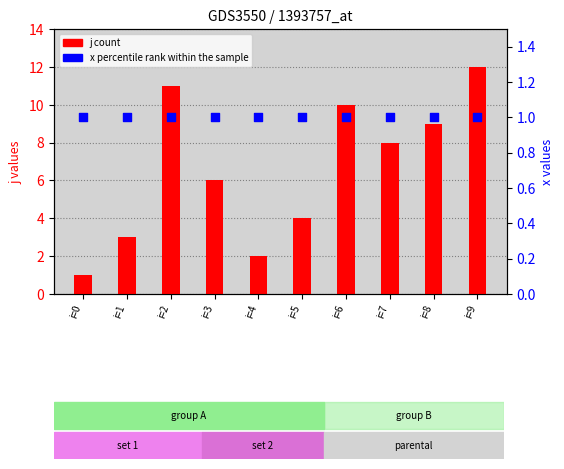

Which series reaches the minimum Y coordinate?

j (count)